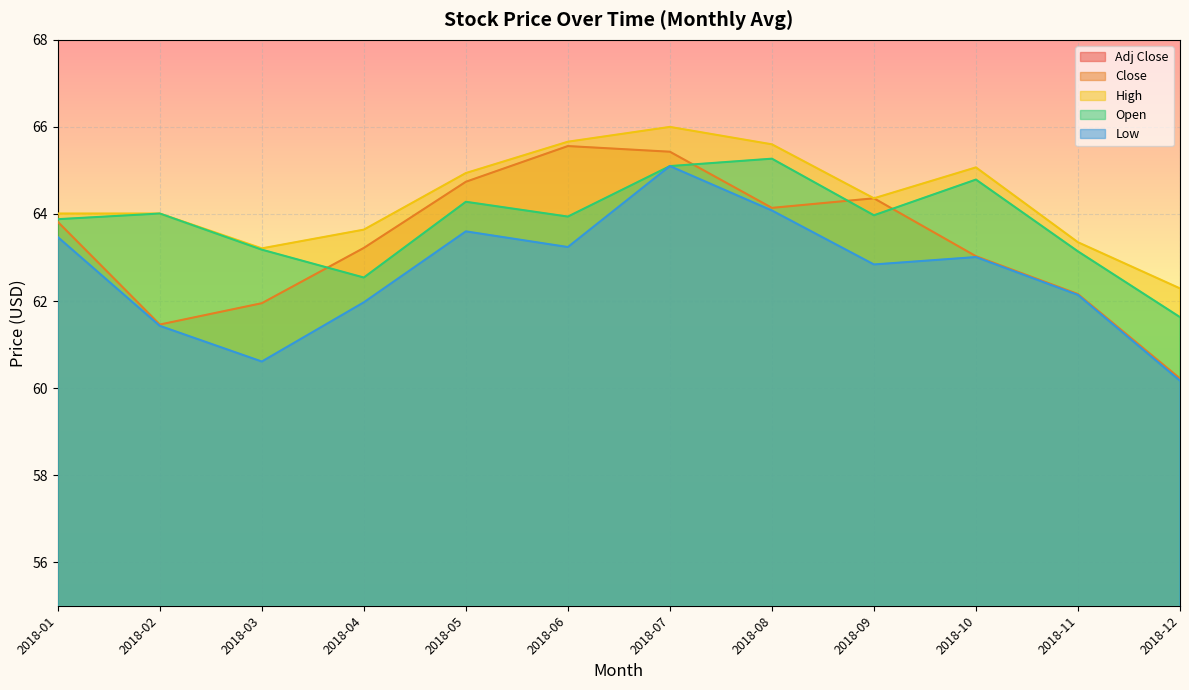

How many data points does each series have?

12